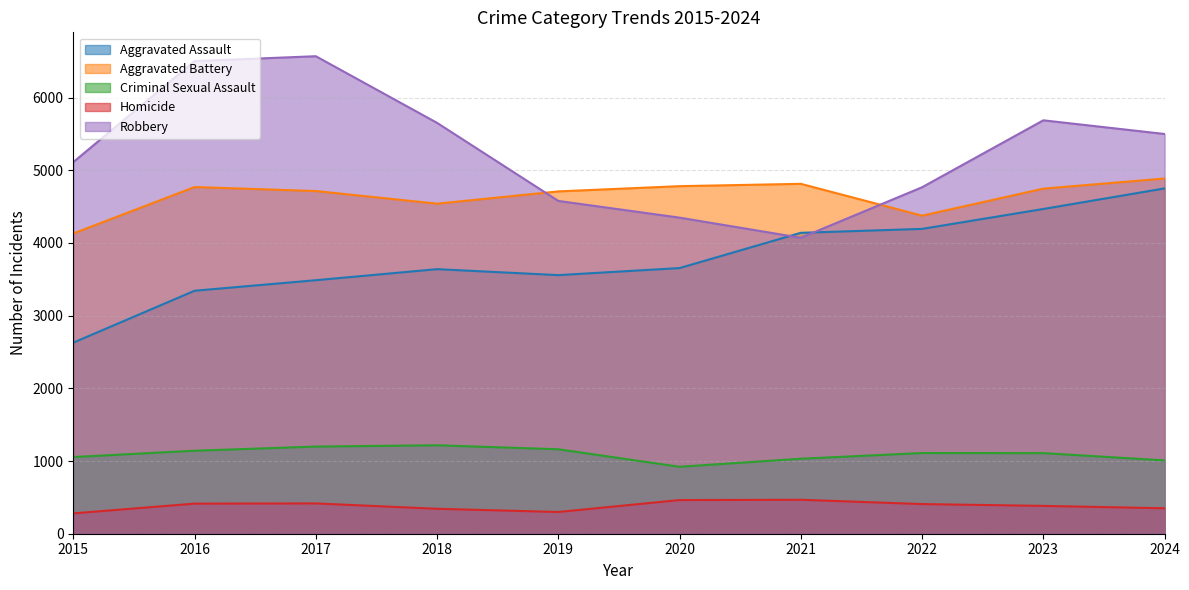

True or false: Aggravated Assault has more than 0 interior local peaks.

True